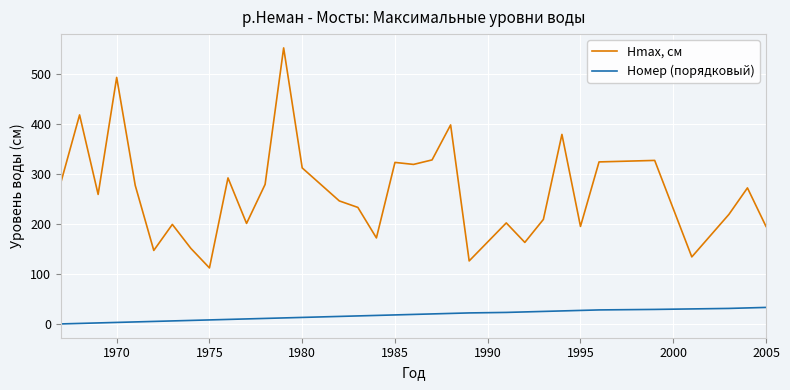

What is the minimum value for Hmax, см?

113